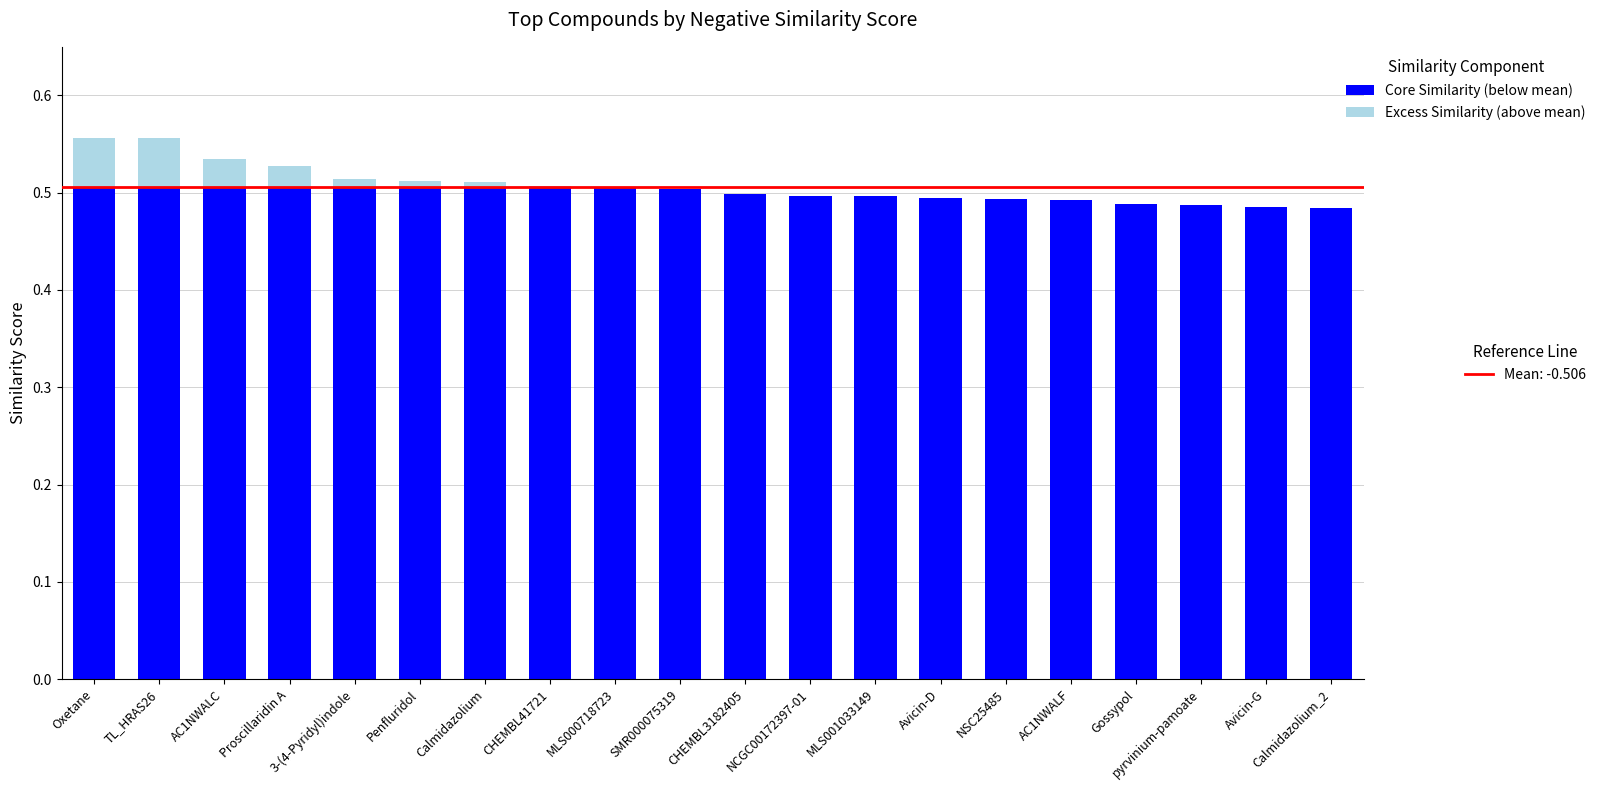

Between AC1NWALF and Avicin-G, which is larger?

AC1NWALF